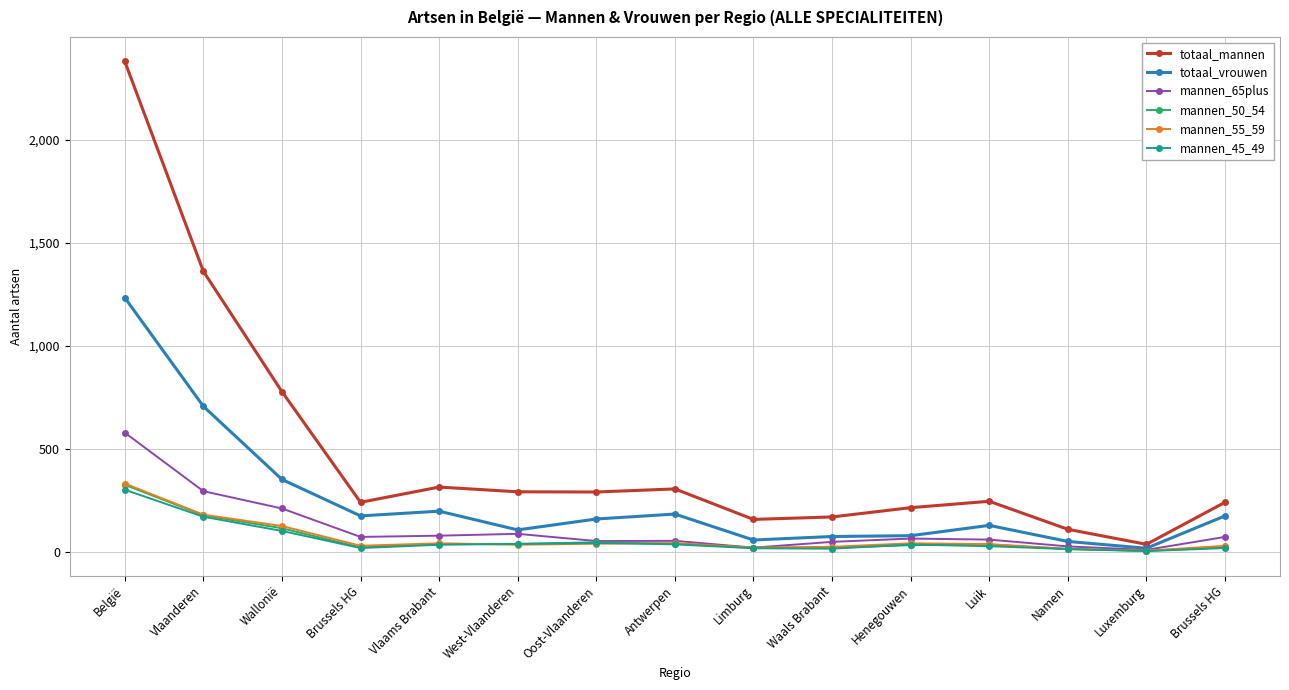

What is the maximum value shown in the chart?

2381